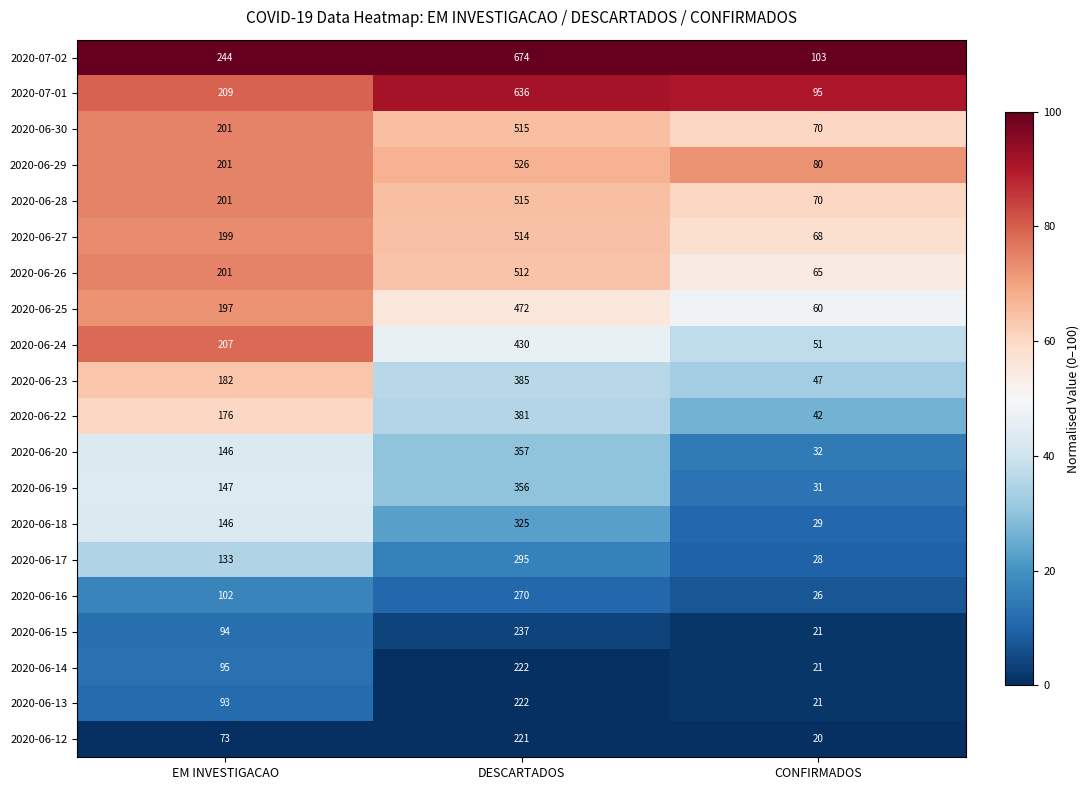

Rank the categories by 2020-06-20 value from lowest to highest.

CONFIRMADOS, EM INVESTIGACAO, DESCARTADOS